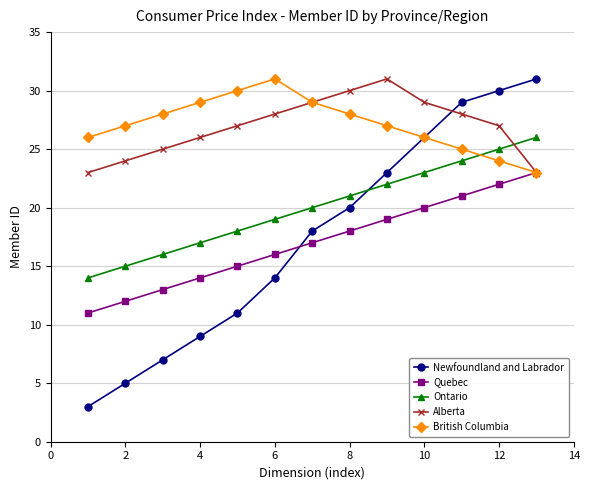

After their last crossing, which series has the higher values: Newfoundland and Labrador or Quebec?

Newfoundland and Labrador